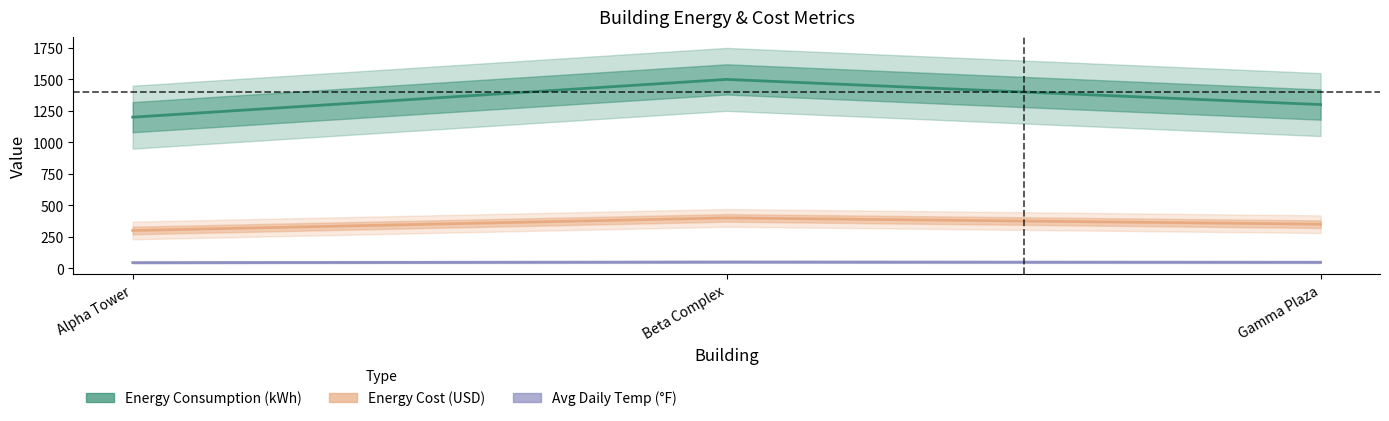

What is the value of the Energy Consumption Kwh point at the 2nd from the left?

1500